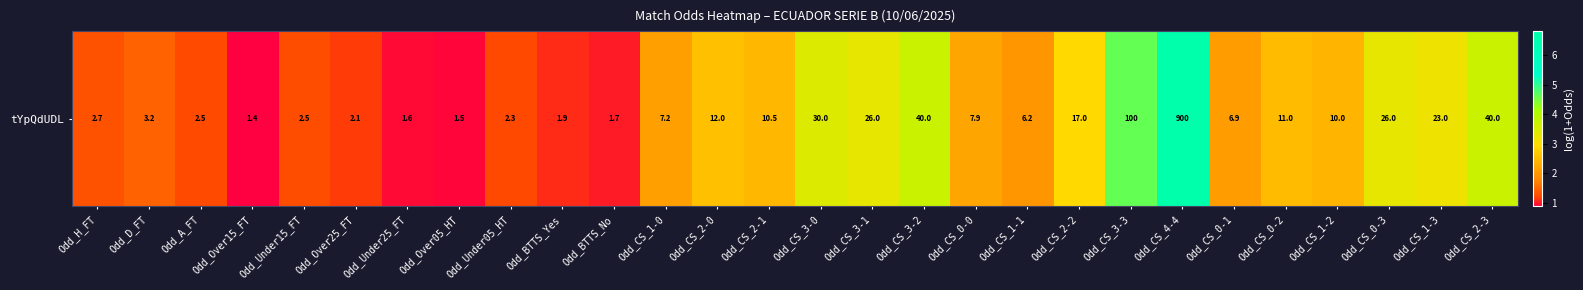

Which label corresponds to the smallest value in the chart?

Odd_Over15_FT